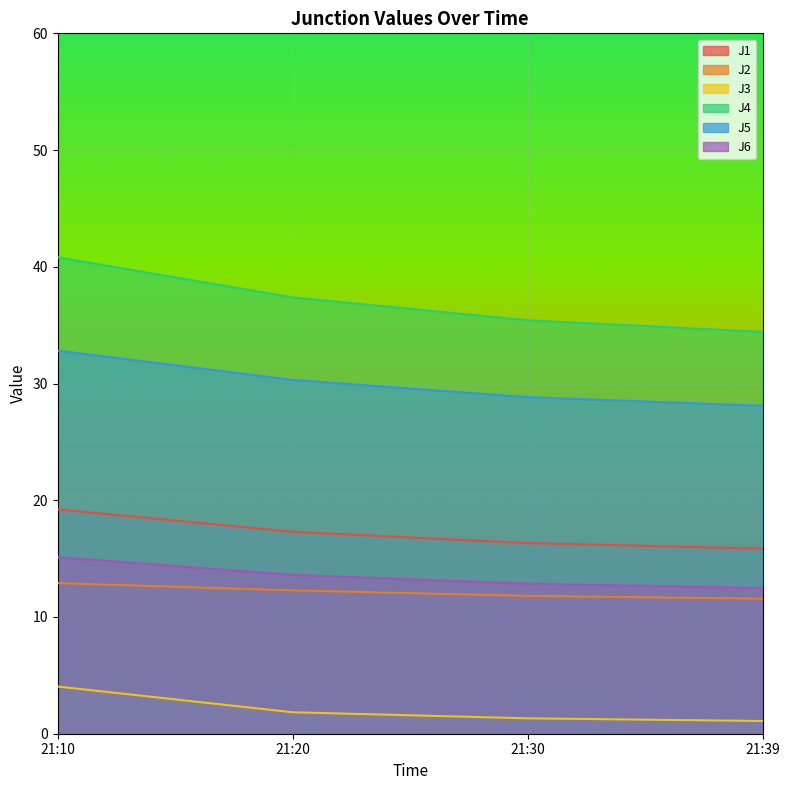

At 21:39, list the series in order from smallest to largest.

J3, J2, J6, J1, J5, J4